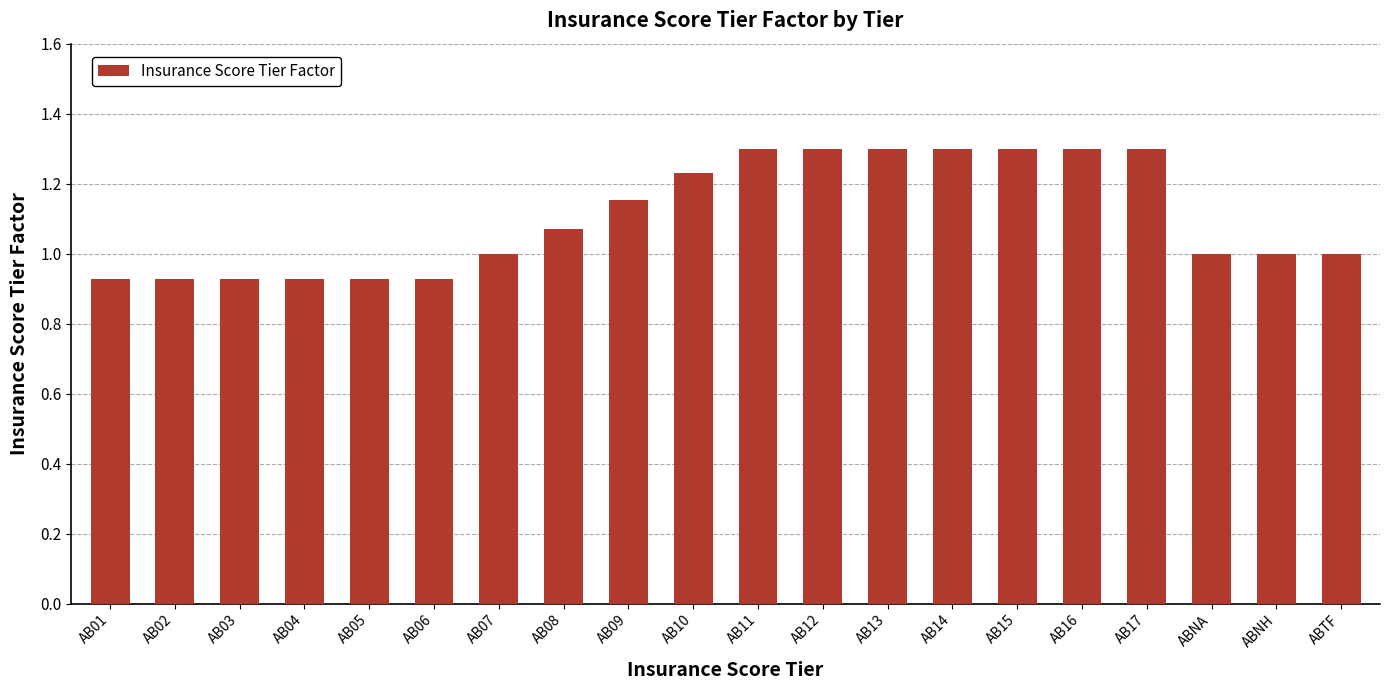

What is the difference between the maximum and minimum values?

0.4